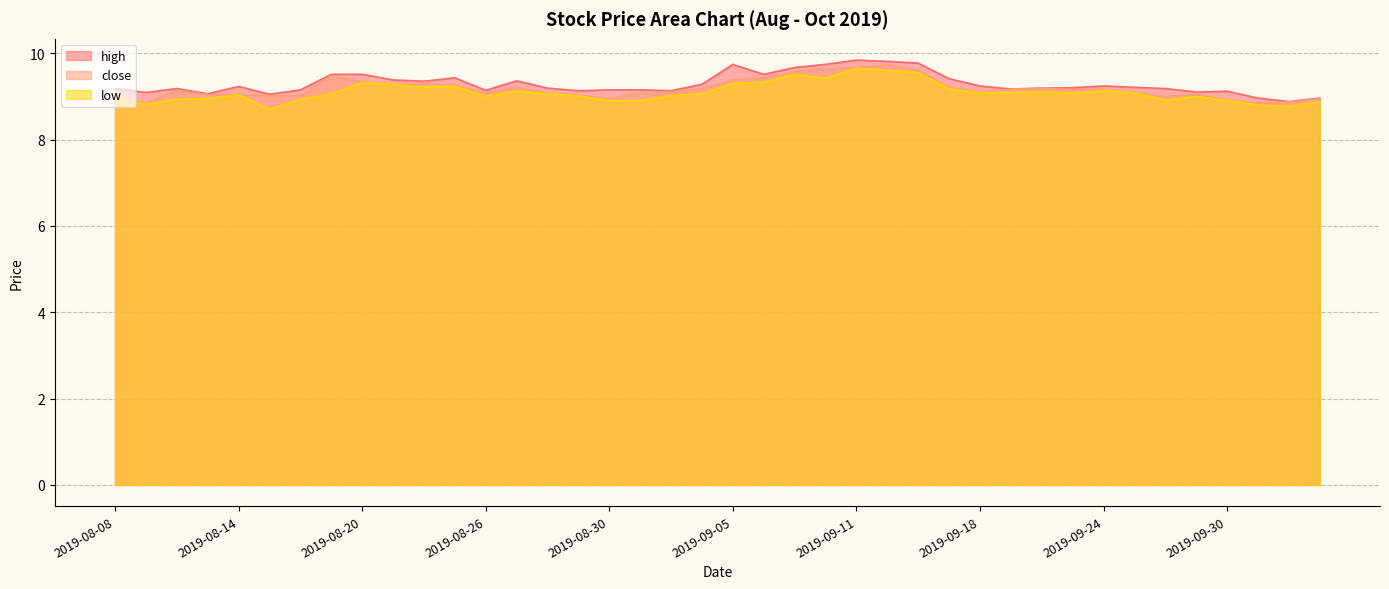

Reading left to right, what are all the values shown in this chart?

high: 9.2	9.1	9.2	9.1	9.2	9.1	9.2	9.5	9.5	9.4	9.3	9.4	9.1	9.4	9.2	9.1	9.2	9.2	9.1	9.3	9.7	9.5	9.7	9.7	9.8	9.8	9.8	9.4	9.2	9.2	9.2	9.2	9.2	9.2	9.2	9.1	9.1	9.0	8.9	9.0
close: 9.0	8.8	9.1	9.0	9.1	9.0	9.0	9.5	9.3	9.3	9.3	9.3	9.1	9.2	9.1	9.0	8.9	9.1	9.1	9.2	9.4	9.4	9.6	9.6	9.7	9.7	9.6	9.2	9.1	9.2	9.2	9.2	9.2	9.1	9.0	9.1	8.9	8.8	8.9	8.9
low: 9.0	8.8	8.9	8.9	9.0	8.7	8.9	9.1	9.3	9.3	9.2	9.2	9.0	9.1	9.1	9.0	8.9	8.9	9.0	9.1	9.3	9.3	9.5	9.4	9.7	9.6	9.6	9.2	9.1	9.1	9.1	9.1	9.1	9.1	8.9	9.0	8.9	8.8	8.8	8.9